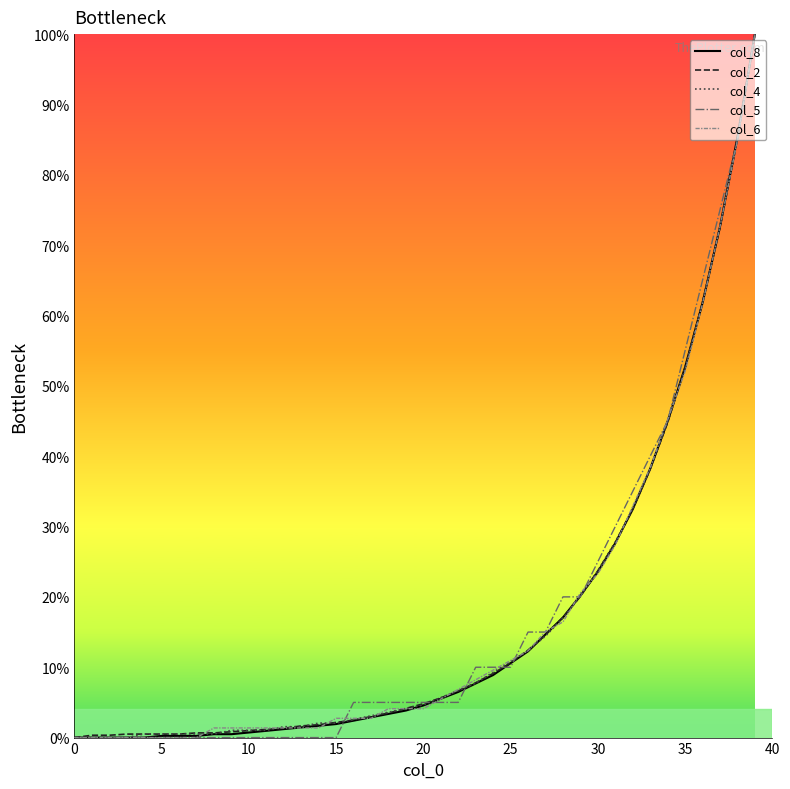

What is the highest value of the col_8 series?

100.0